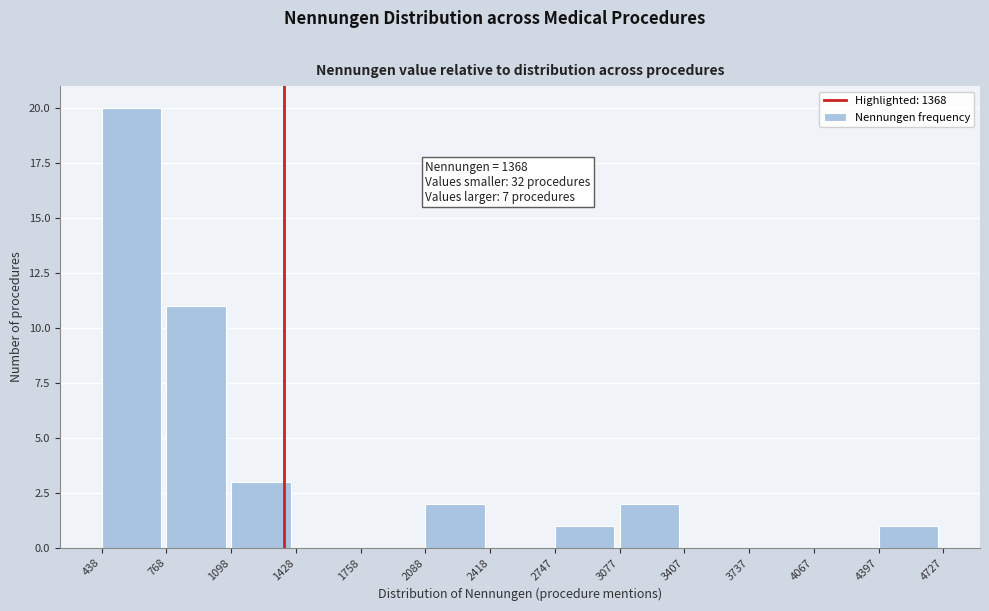

Which range on the x-axis has the tallest bar?

438 to 768